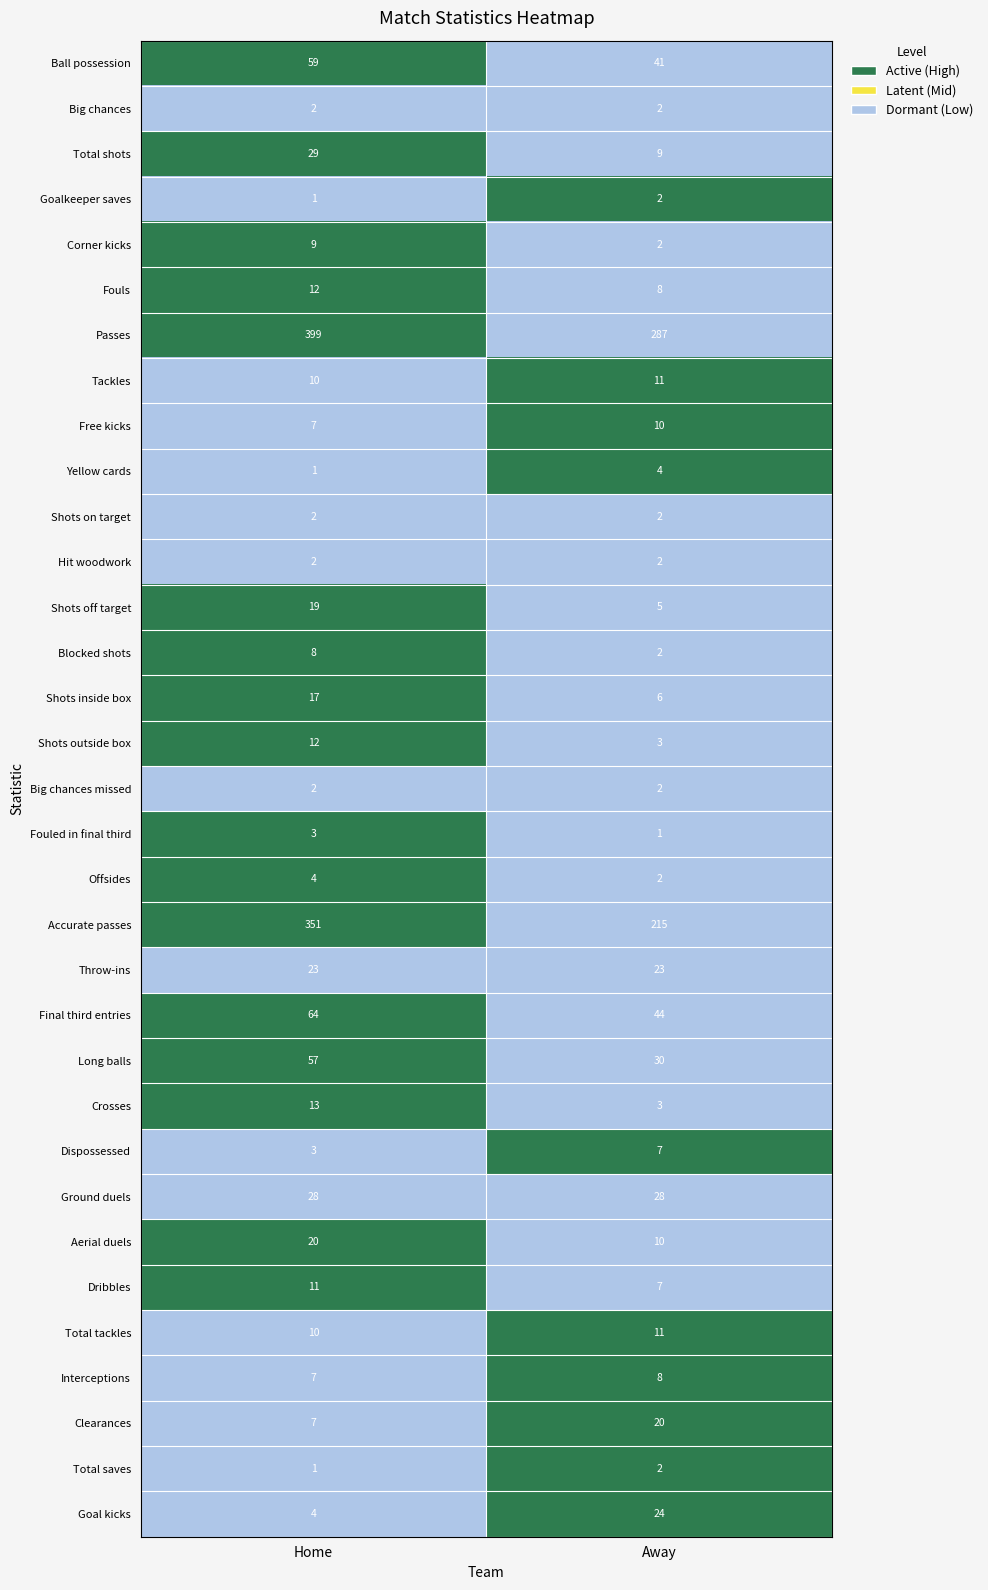

Rank the categories by Final third entries value from highest to lowest.

Home, Away